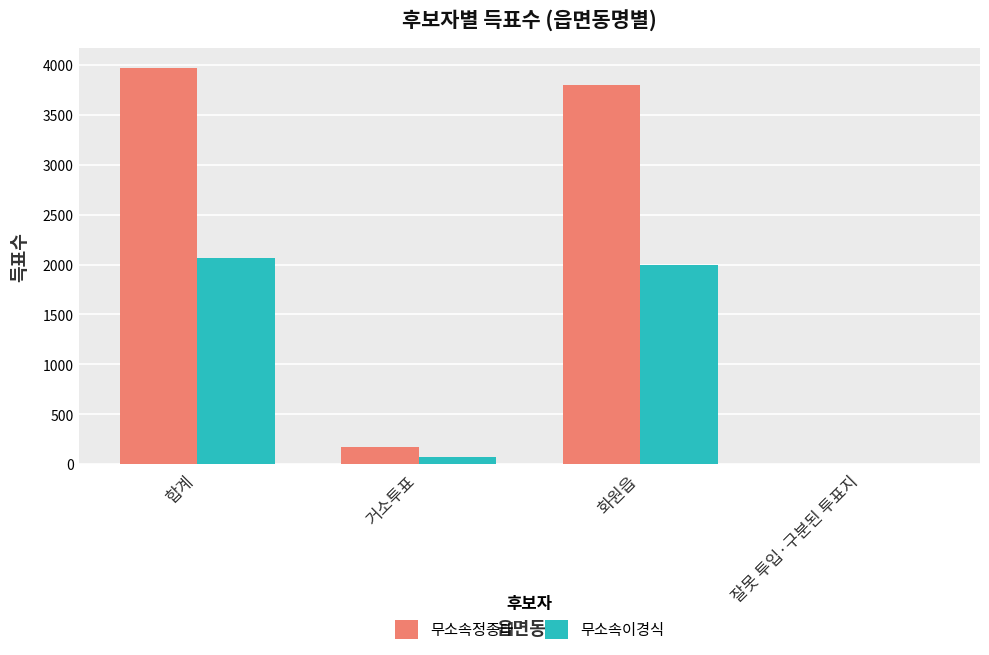

What is the average value of the 무소속이경식 series?

1035